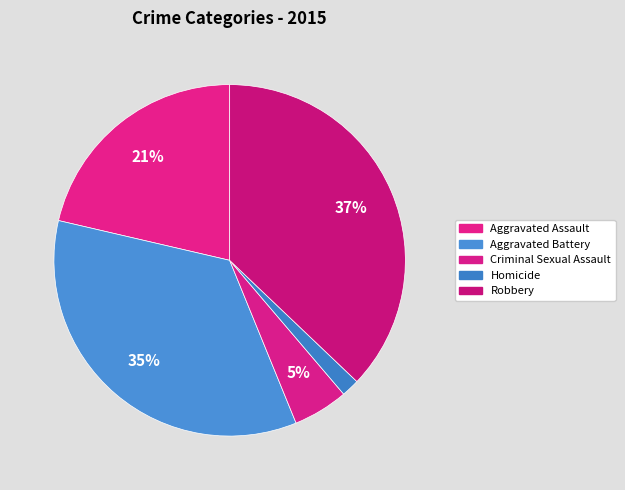

To the nearest percent, what is the difference between the largest and smallest slice percentages?

35%